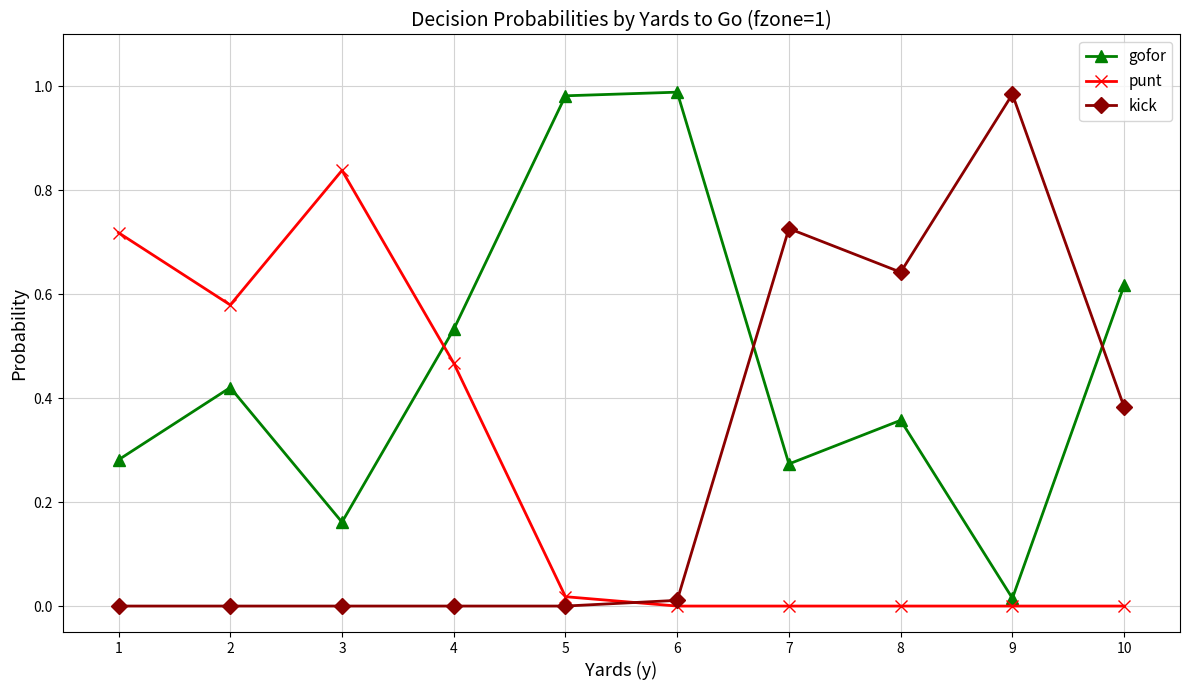

Which series changed the most between 3 and 9?

kick